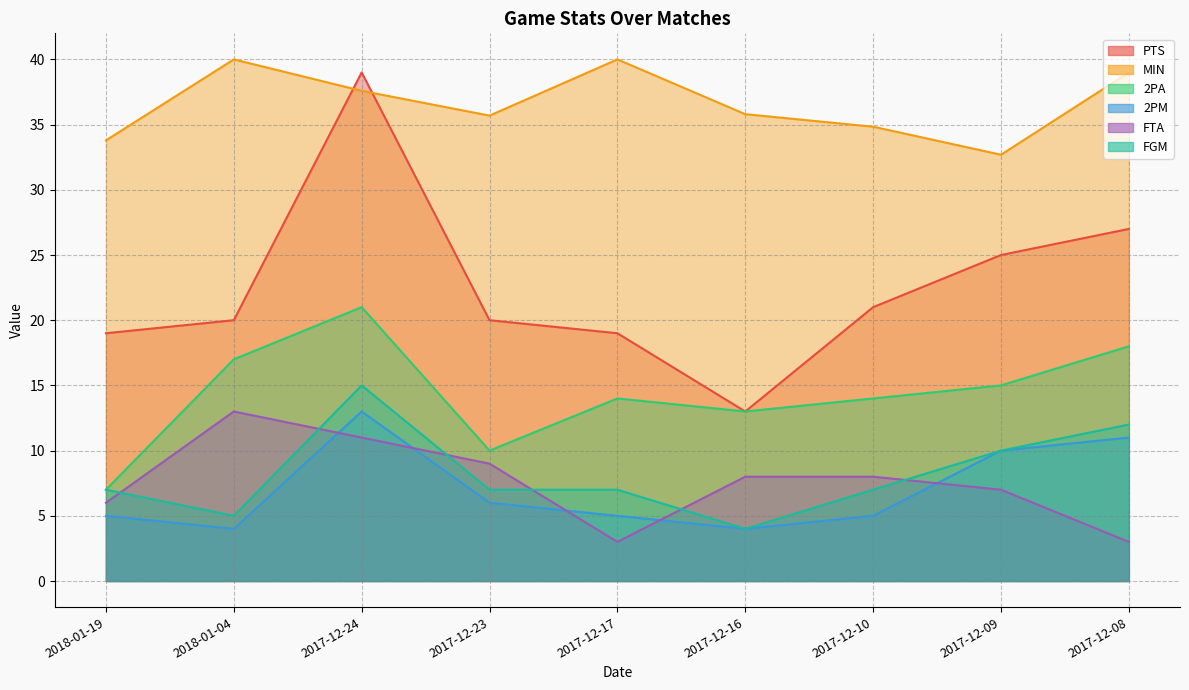

Reading left to right, transcribe all the data shown in this chart.

PTS: 2018-01-19=19.0	2018-01-04=20.0	2017-12-24=39.0	2017-12-23=20.0	2017-12-17=19.0	2017-12-16=13.0	2017-12-10=21.0	2017-12-09=25.0	2017-12-08=27.0
MIN: 2018-01-19=33.8	2018-01-04=40.0	2017-12-24=37.6	2017-12-23=35.7	2017-12-17=40.0	2017-12-16=35.8	2017-12-10=34.8	2017-12-09=32.7	2017-12-08=39.0
2PA: 2018-01-19=7.0	2018-01-04=17.0	2017-12-24=21.0	2017-12-23=10.0	2017-12-17=14.0	2017-12-16=13.0	2017-12-10=14.0	2017-12-09=15.0	2017-12-08=18.0
2PM: 2018-01-19=5.0	2018-01-04=4.0	2017-12-24=13.0	2017-12-23=6.0	2017-12-17=5.0	2017-12-16=4.0	2017-12-10=5.0	2017-12-09=10.0	2017-12-08=11.0
FTA: 2018-01-19=6.0	2018-01-04=13.0	2017-12-24=11.0	2017-12-23=9.0	2017-12-17=3.0	2017-12-16=8.0	2017-12-10=8.0	2017-12-09=7.0	2017-12-08=3.0
FGM: 2018-01-19=7.0	2018-01-04=5.0	2017-12-24=15.0	2017-12-23=7.0	2017-12-17=7.0	2017-12-16=4.0	2017-12-10=7.0	2017-12-09=10.0	2017-12-08=12.0